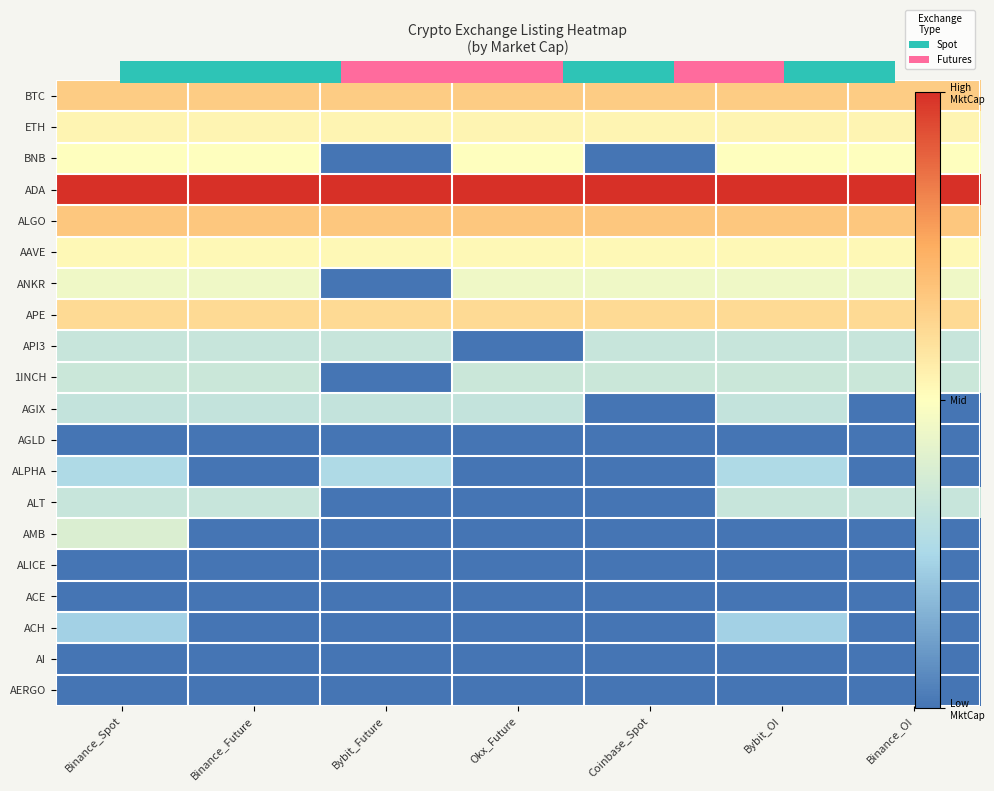

Count the number of categories in the chart.

7